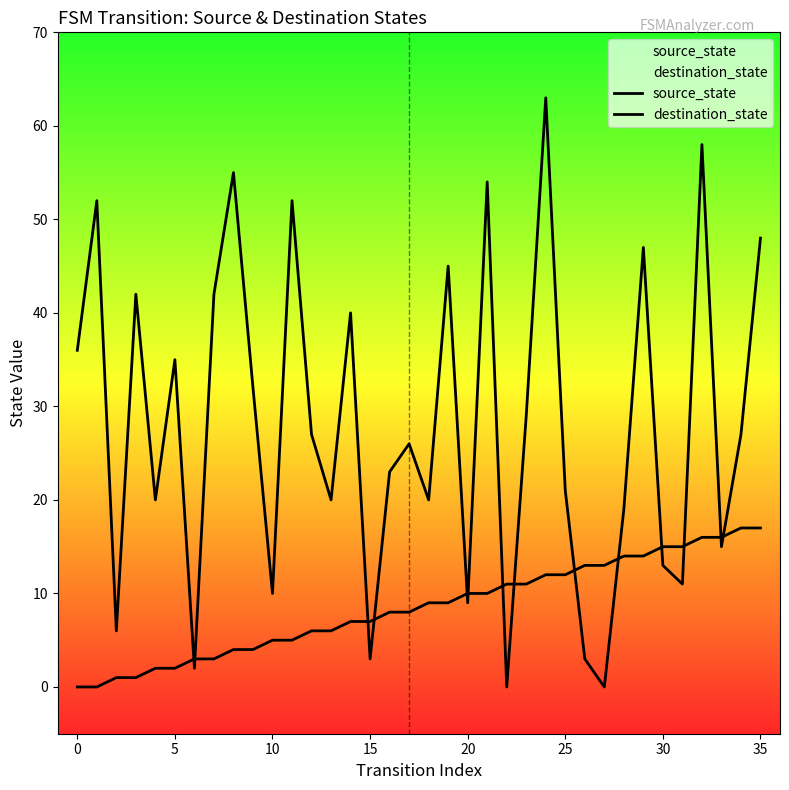

Which series changed the most between 15 and 34?

source_state